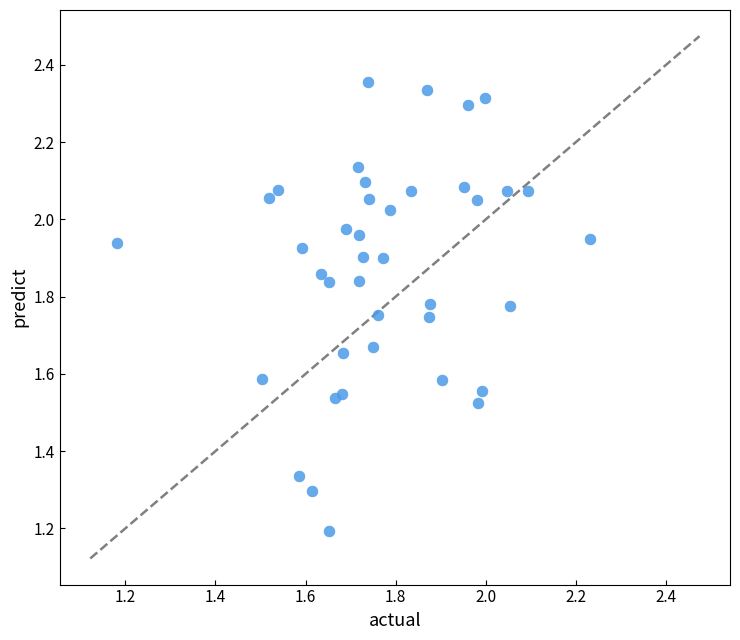

What Y value in the scatter plot is closest to 1?

1.2